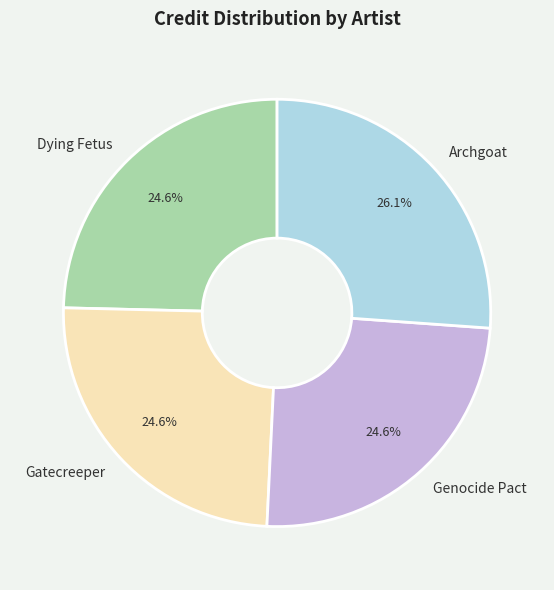

What percentage is the Archgoat slice, to the nearest percent?

26%